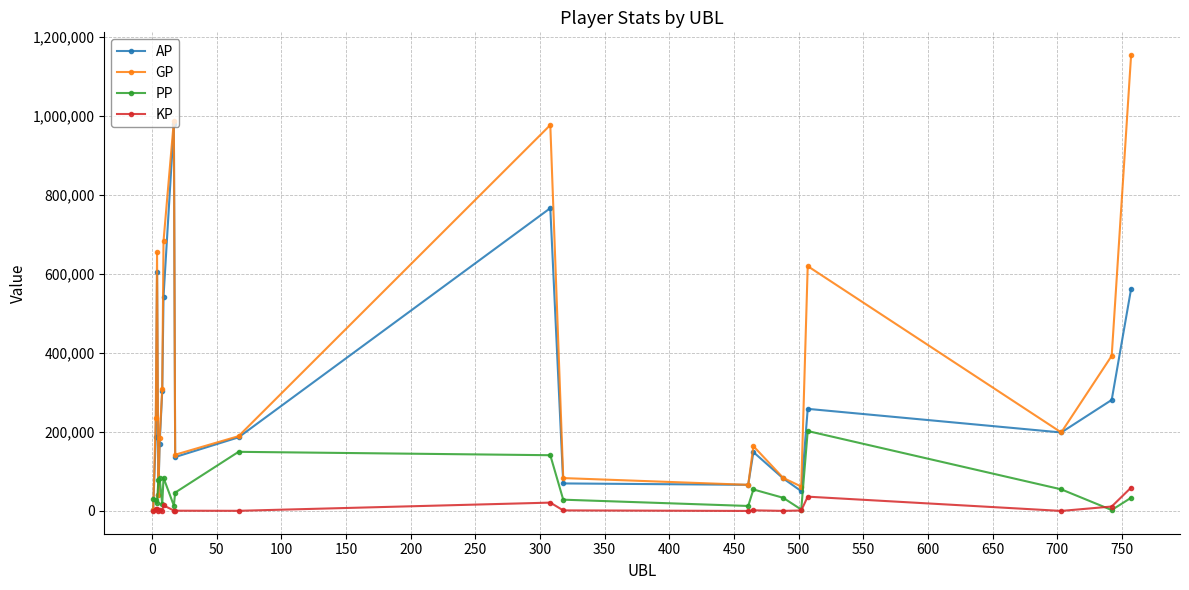

How many interior local peaks does the AP series have?

5